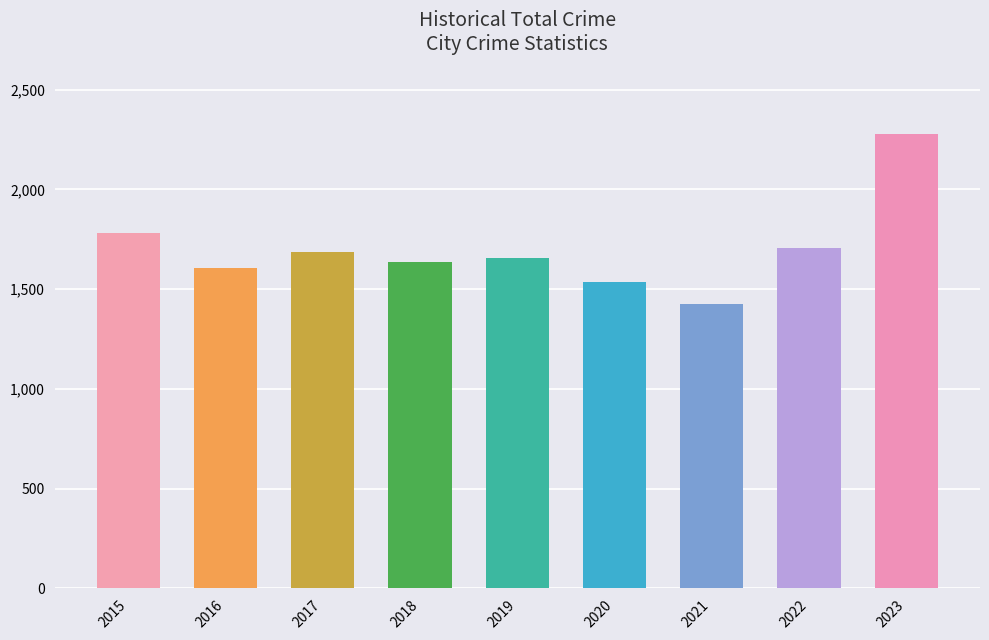

Read the value at 2016, to the nearest 50.

1600